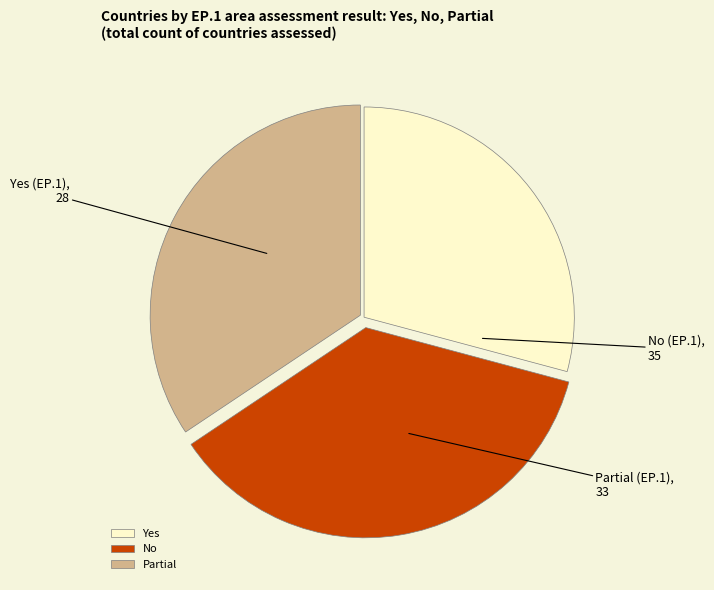

True or false: Yes accounts for 17% of the total.

False